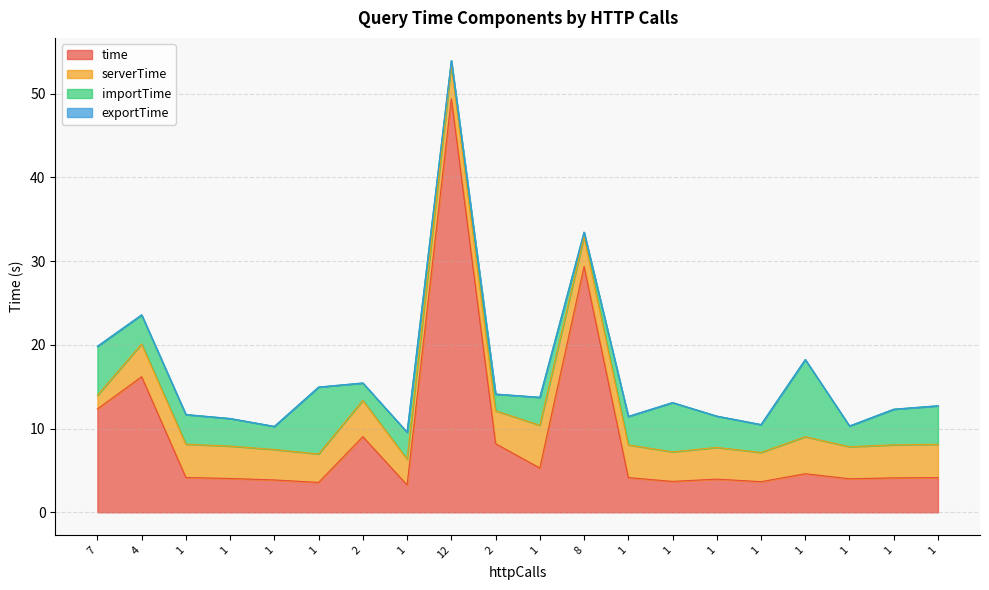

Between 4 and 1, which series saw the biggest shift?

time